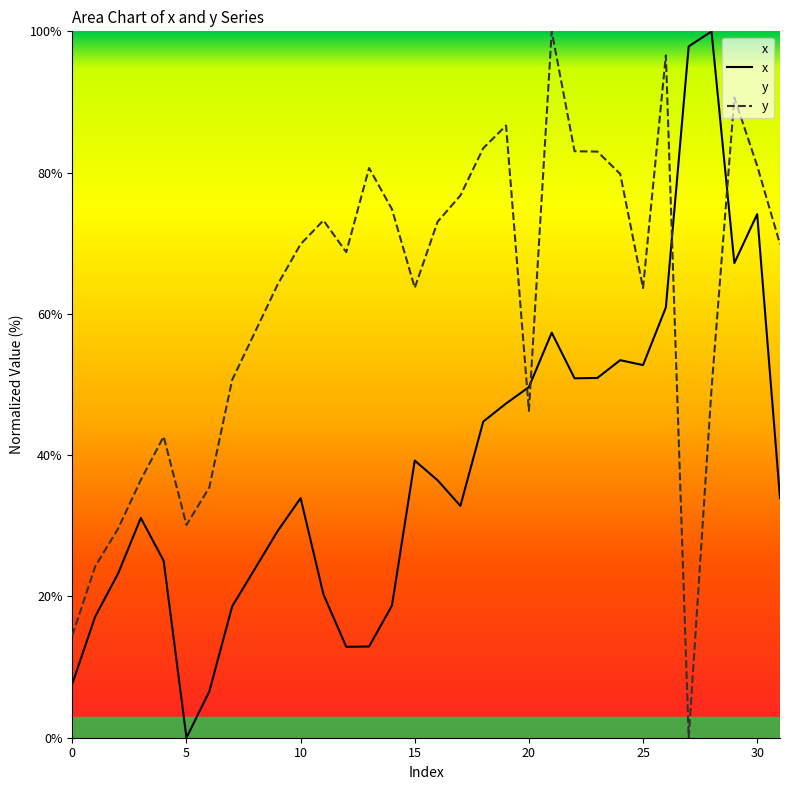

What is the sum of the y values at 25 and 5?

93.8